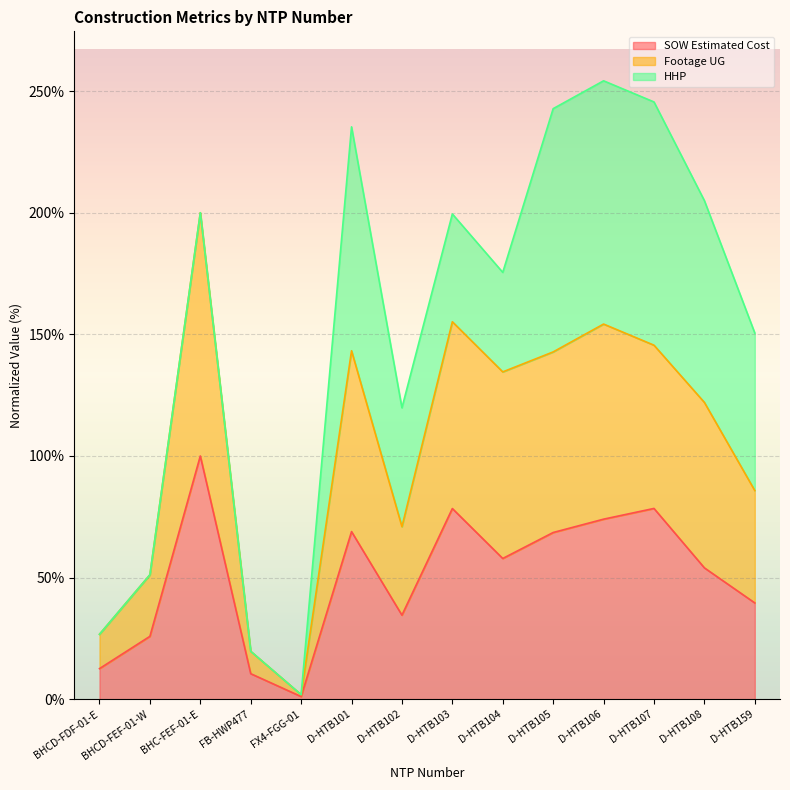

True or false: SOW Estimated Cost and Footage UG intersect in this chart.

False